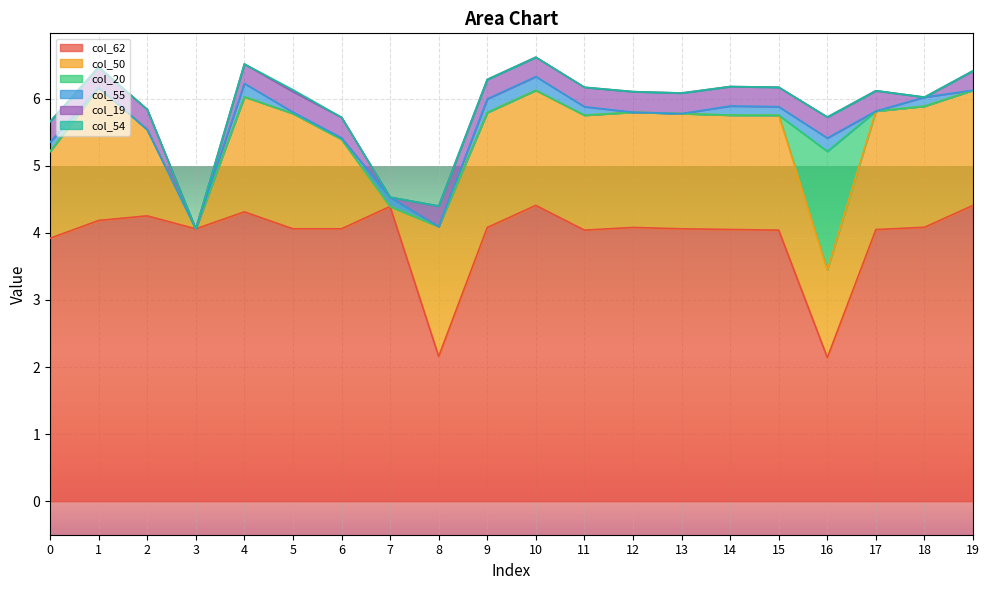

True or false: col_55 has more than 0 points higher than both neighbors.

True